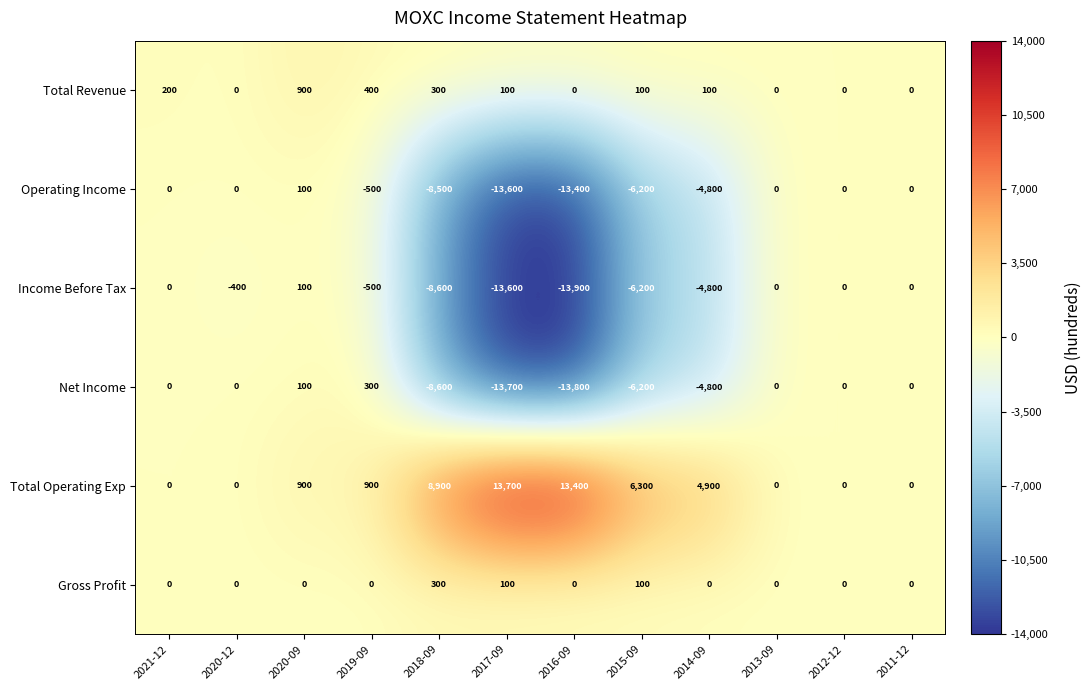

Which series has the widest spread of values?

Net Income